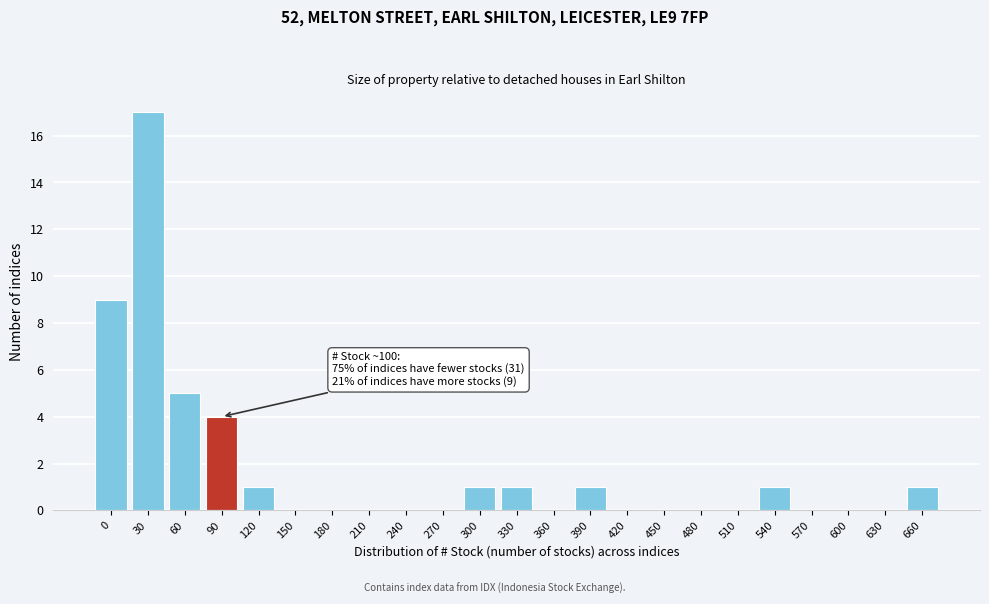

Reading left to right, list all the values displayed in this chart.

0=9	30=17	60=5	90=4	120=1	150=0	180=0	210=0	240=0	270=0	300=1	330=1	360=0	390=1	420=0	450=0	480=0	510=0	540=1	570=0	600=0	630=0	660=1